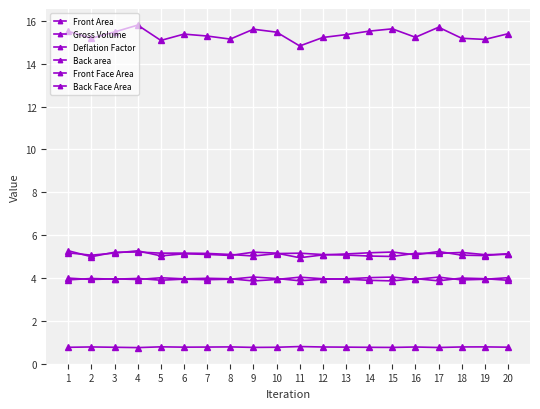

What is the lowest value of the Back area series?

5.0